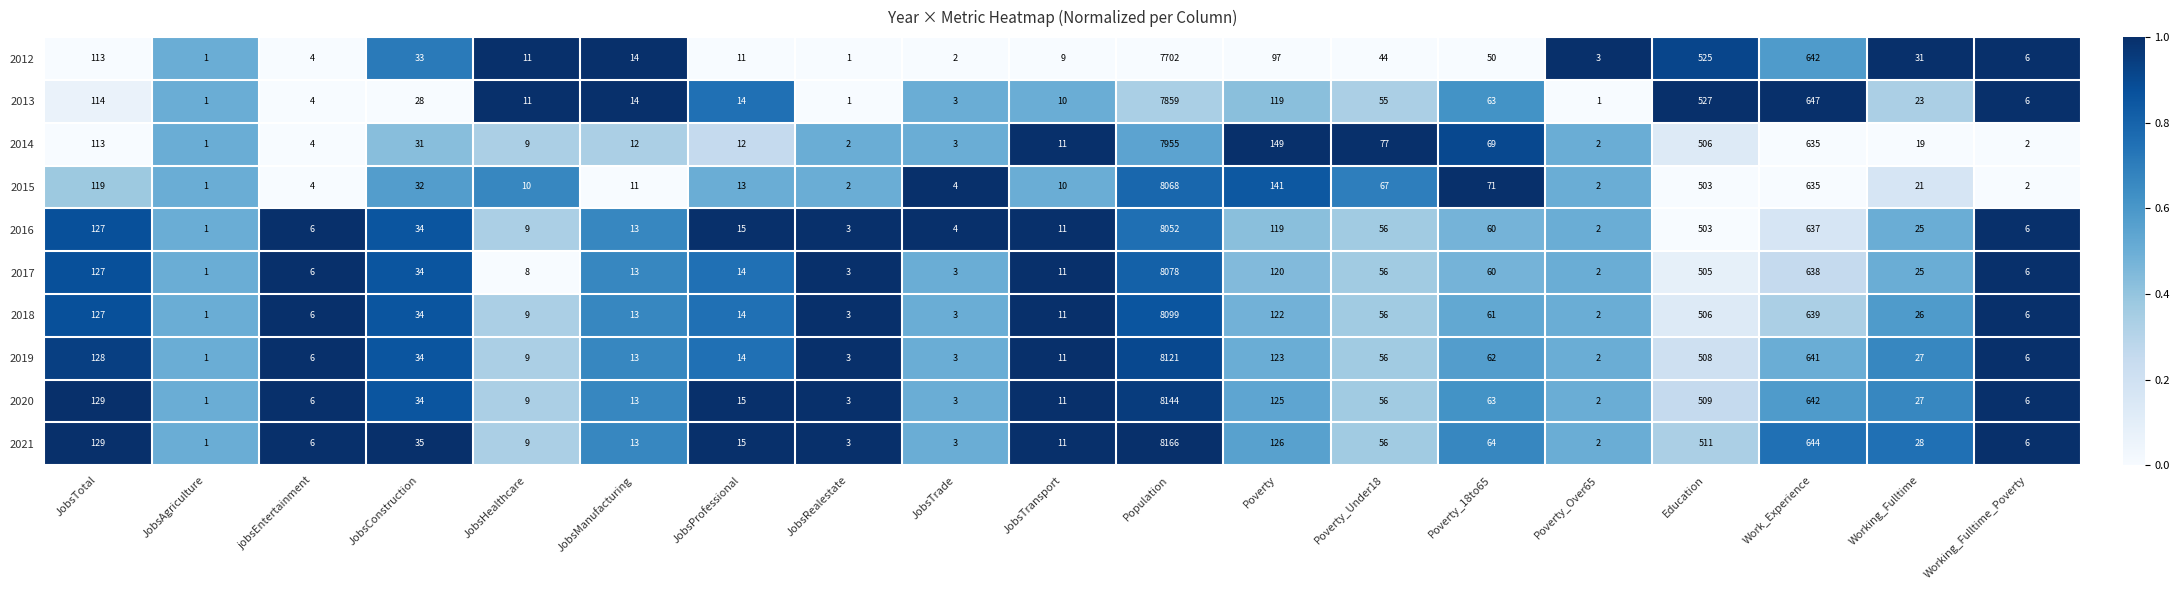

What is the spread (max minus min) of values at JobsTotal?

16